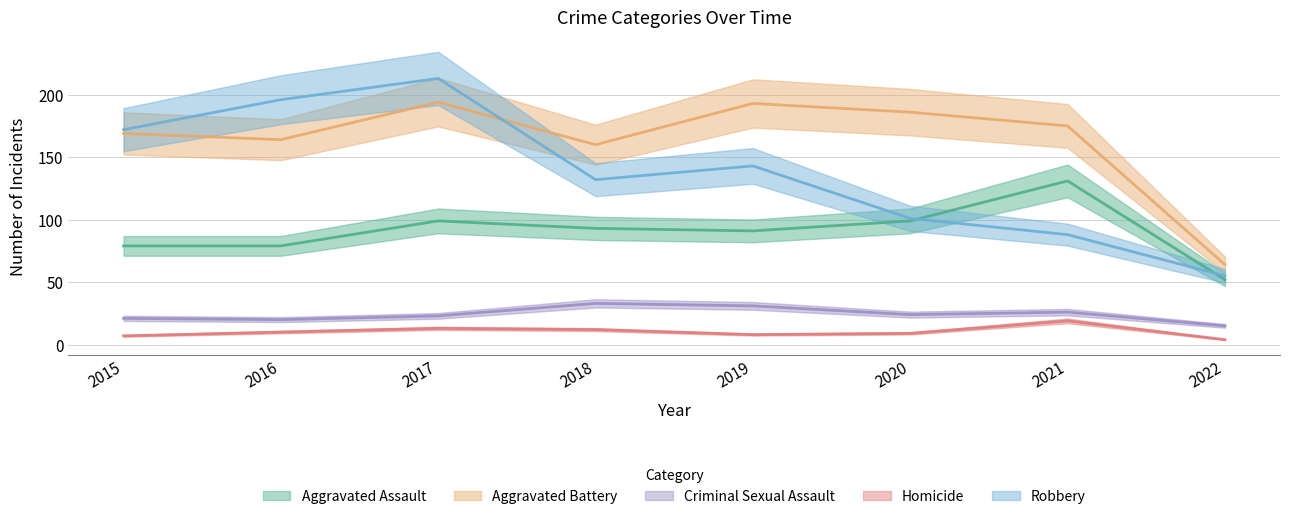

Rank the series at 2018 from highest to lowest value.

Aggravated Battery, Robbery, Aggravated Assault, Criminal Sexual Assault, Homicide